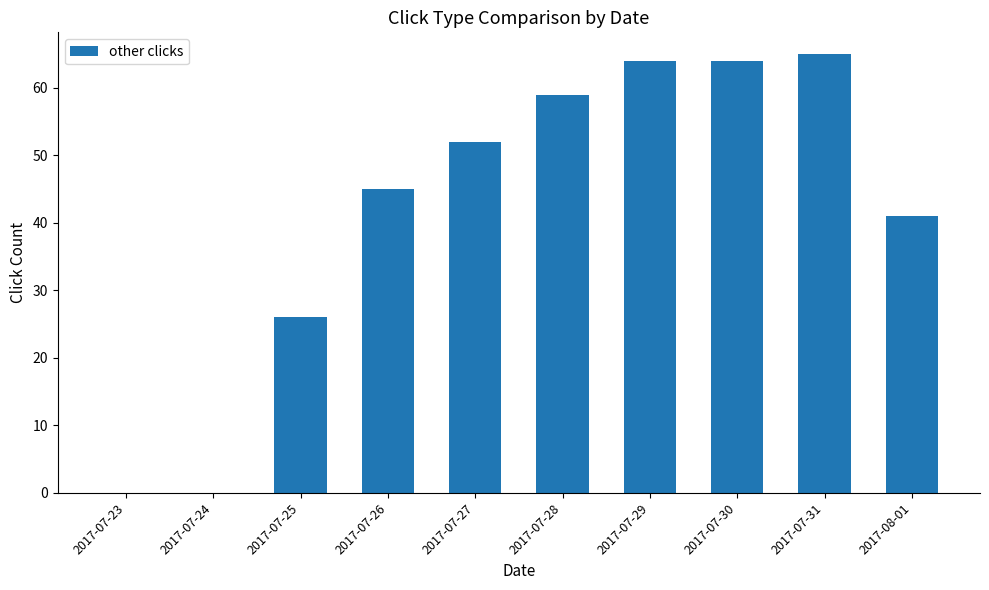

Is it true that the value at 2017-07-23 is -27?

False